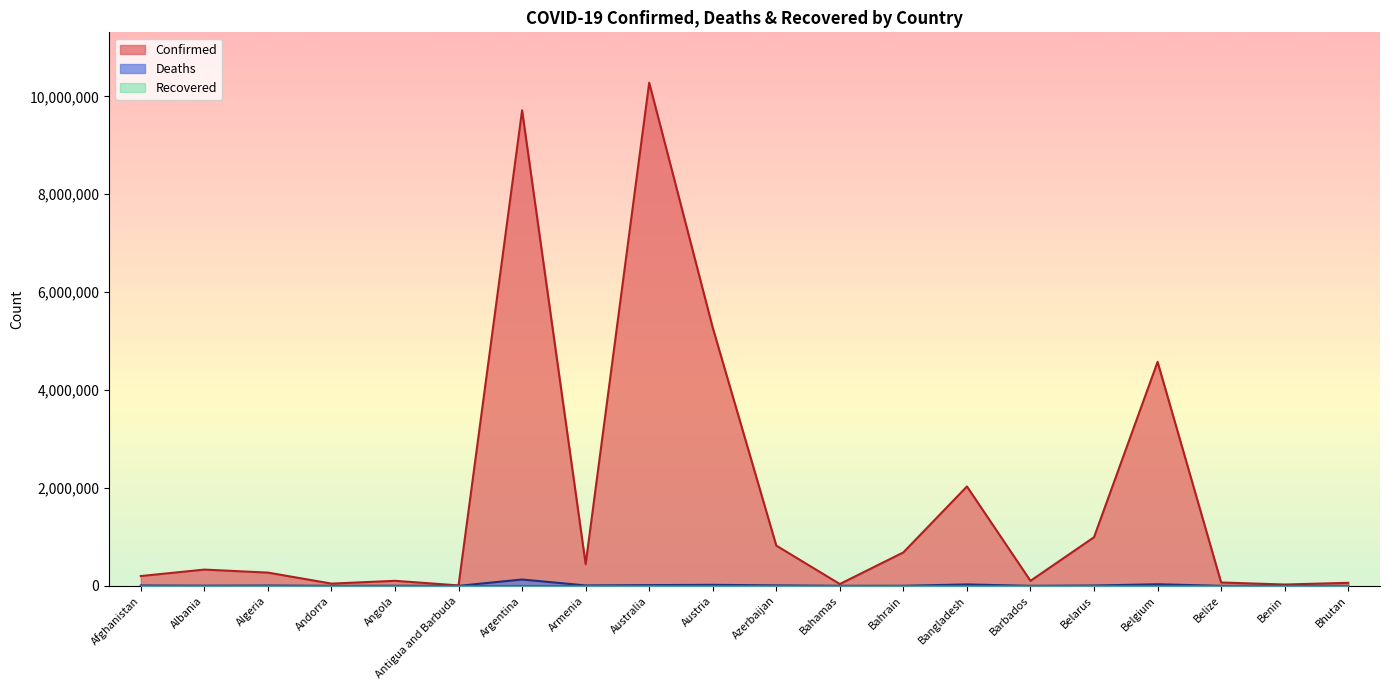

Which series has the largest total across all categories?

Confirmed